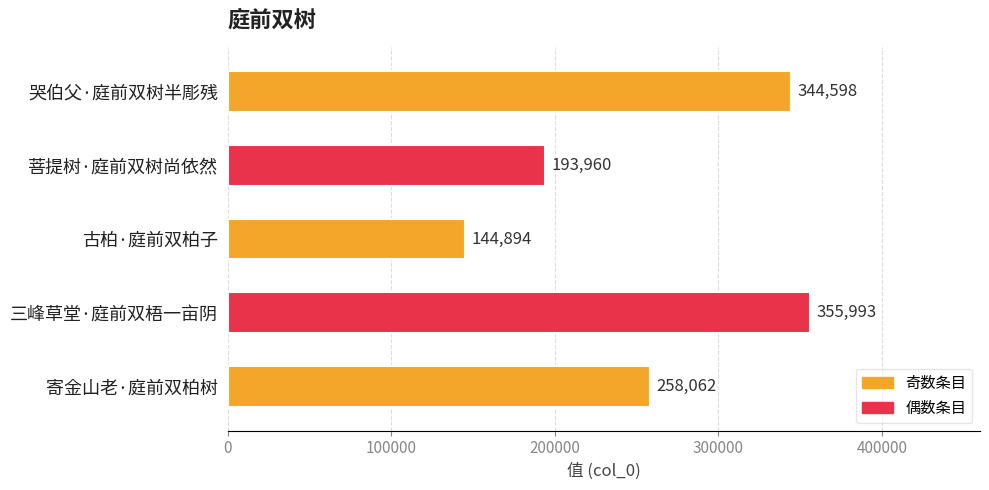

Rank the categories by value from highest to lowest.

三峰草堂·庭前双梧一亩阴, 哭伯父·庭前双树半彫残, 寄金山老·庭前双柏树, 菩提树·庭前双树尚依然, 古柏·庭前双柏子